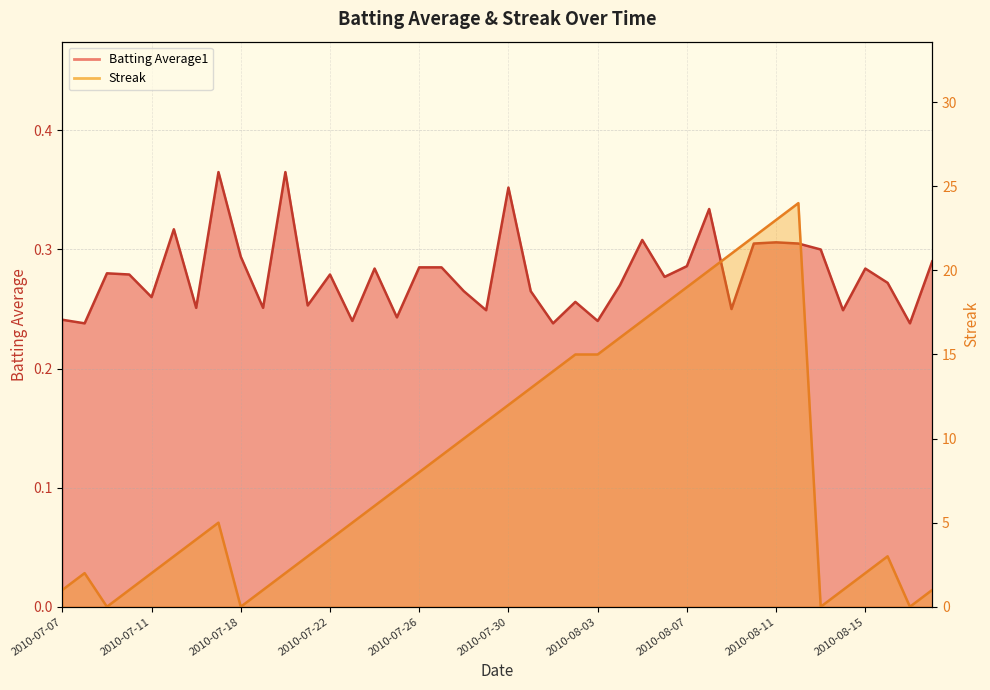

Reading right to left, what are all the values shown in this chart?

Batting Average1: 2010-08-18=0.3	2010-08-17=0.2	2010-08-16=0.3	2010-08-15=0.3	2010-08-14=0.2	2010-08-13=0.3	2010-08-12=0.3	2010-08-11=0.3	2010-08-10=0.3	2010-08-09=0.2	2010-08-08=0.3	2010-08-07=0.3	2010-08-06=0.3	2010-08-05=0.3	2010-08-04=0.3	2010-08-03=0.2	2010-08-02=0.3	2010-08-01=0.2	2010-07-31=0.3	2010-07-30=0.4	2010-07-29=0.2	2010-07-28=0.3	2010-07-27=0.3	2010-07-26=0.3	2010-07-25=0.2	2010-07-24=0.3	2010-07-23=0.2	2010-07-22=0.3	2010-07-21=0.3	2010-07-20=0.4	2010-07-19=0.3	2010-07-18=0.3	2010-07-17=0.4	2010-07-16=0.3	2010-07-15=0.3	2010-07-11=0.3	2010-07-10=0.3	2010-07-09=0.3	2010-07-08=0.2	2010-07-07=0.2
Streak: 2010-08-18=1.0	2010-08-17=0.0	2010-08-16=3.0	2010-08-15=2.0	2010-08-14=1.0	2010-08-13=0.0	2010-08-12=24.0	2010-08-11=23.0	2010-08-10=22.0	2010-08-09=21.0	2010-08-08=20.0	2010-08-07=19.0	2010-08-06=18.0	2010-08-05=17.0	2010-08-04=16.0	2010-08-03=15.0	2010-08-02=15.0	2010-08-01=14.0	2010-07-31=13.0	2010-07-30=12.0	2010-07-29=11.0	2010-07-28=10.0	2010-07-27=9.0	2010-07-26=8.0	2010-07-25=7.0	2010-07-24=6.0	2010-07-23=5.0	2010-07-22=4.0	2010-07-21=3.0	2010-07-20=2.0	2010-07-19=1.0	2010-07-18=0.0	2010-07-17=5.0	2010-07-16=4.0	2010-07-15=3.0	2010-07-11=2.0	2010-07-10=1.0	2010-07-09=0.0	2010-07-08=2.0	2010-07-07=1.0